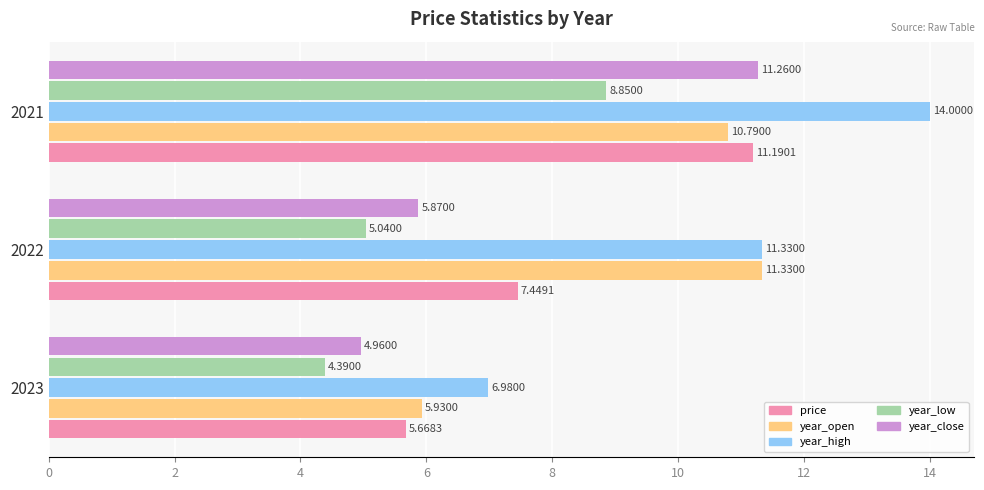

How many series are shown in this chart?

5